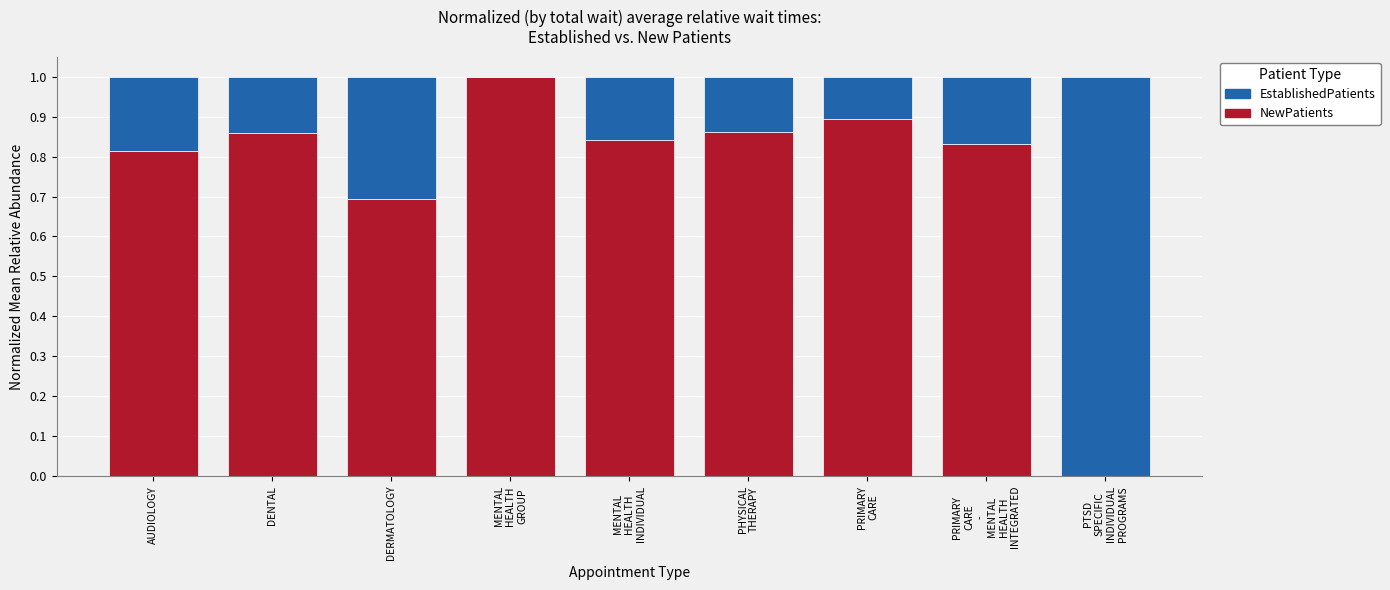

Is it true that NewPatients equals 0.7 at DERMATOLOGY?

True